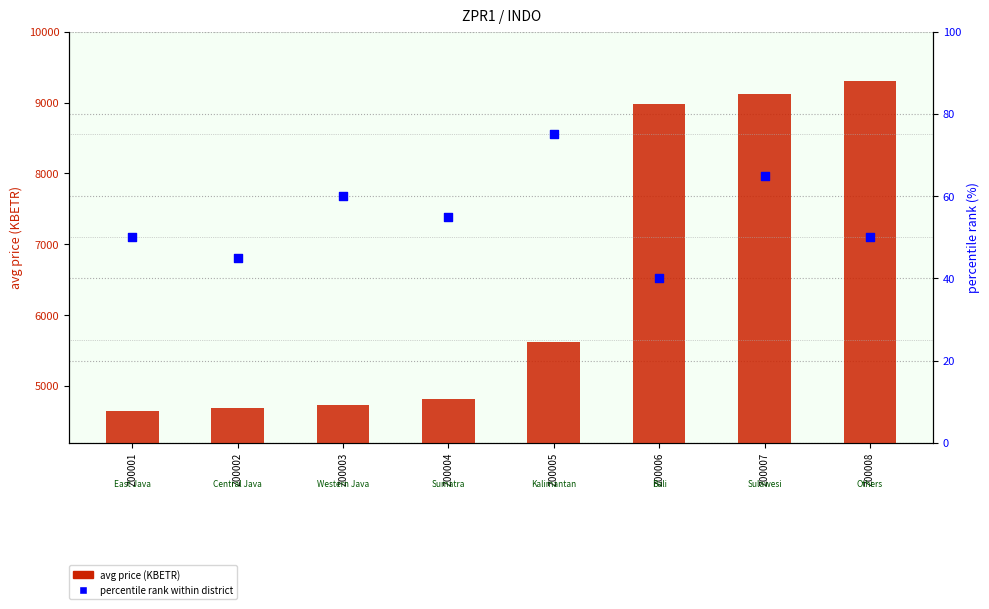

Which series has the widest spread of Y values?

avg price (KBETR)